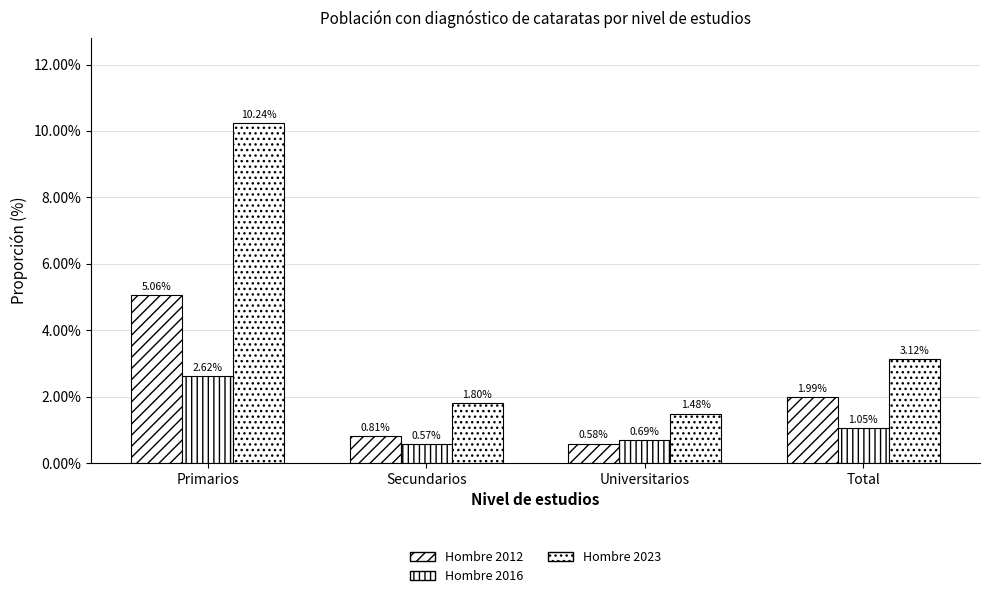

Reading left to right, list all the values displayed in this chart.

Hombre 2012: Primarios=0.1	Secundarios=0.0	Universitarios=0.0	Total=0.0
Hombre 2016: Primarios=0.0	Secundarios=0.0	Universitarios=0.0	Total=0.0
Hombre 2023: Primarios=0.1	Secundarios=0.0	Universitarios=0.0	Total=0.0